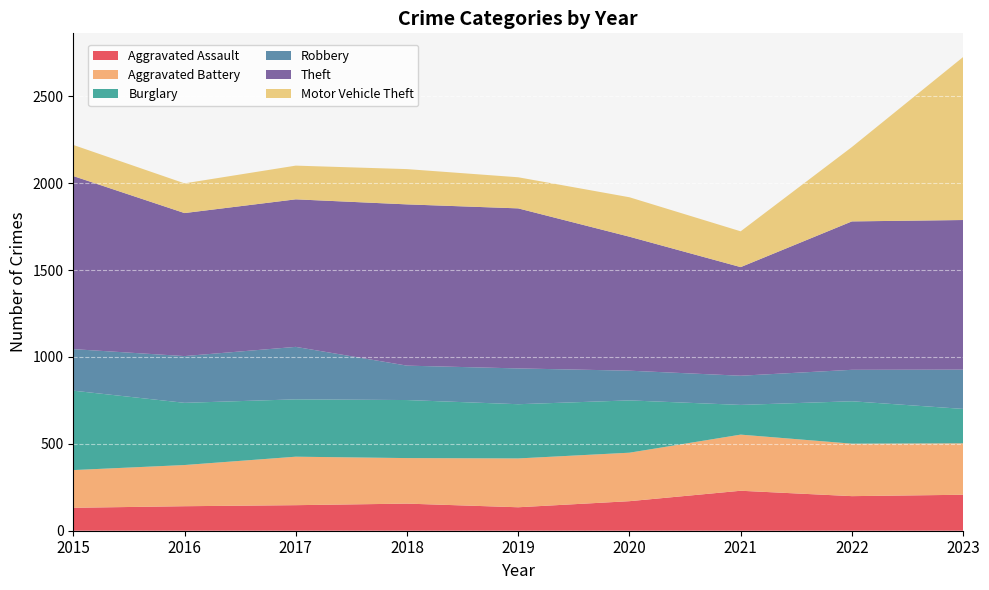

Reading left to right, transcribe all the data shown in this chart.

Aggravated Assault: 2015=132	2016=141	2017=147	2018=156	2019=135	2020=170	2021=230	2022=199	2023=207
Aggravated Battery: 2015=217	2016=237	2017=279	2018=262	2019=281	2020=279	2021=323	2022=302	2023=296
Burglary: 2015=457	2016=358	2017=330	2018=334	2019=312	2020=301	2021=171	2022=244	2023=198
Robbery: 2015=239	2016=269	2017=302	2018=198	2019=206	2020=171	2021=168	2022=181	2023=226
Theft: 2015=996	2016=823	2017=849	2018=928	2019=921	2020=771	2021=625	2022=854	2023=861
Motor Vehicle Theft: 2015=179	2016=171	2017=194	2018=203	2019=179	2020=227	2021=206	2022=428	2023=938